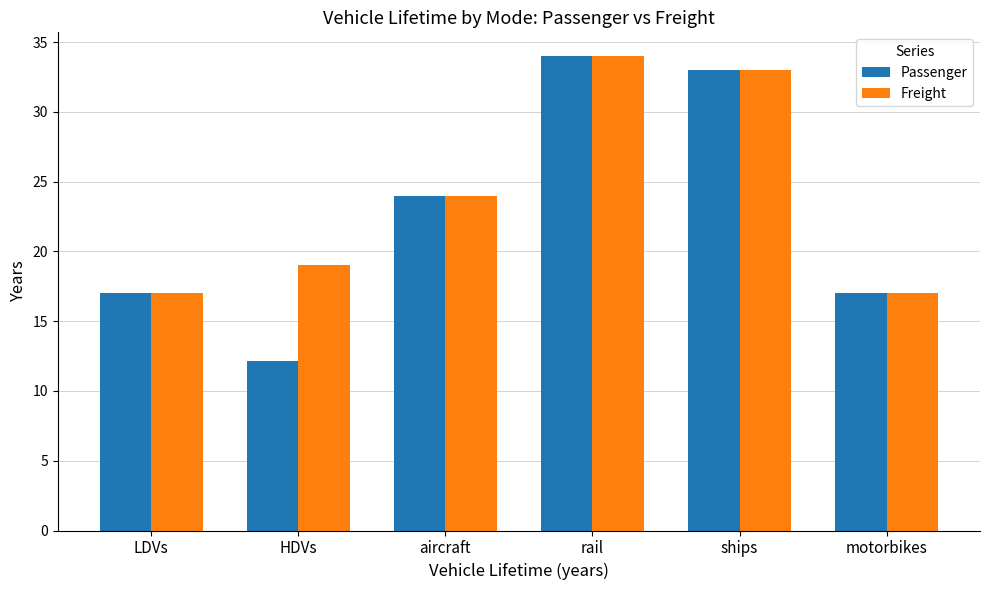

Count the number of categories in the chart.

6